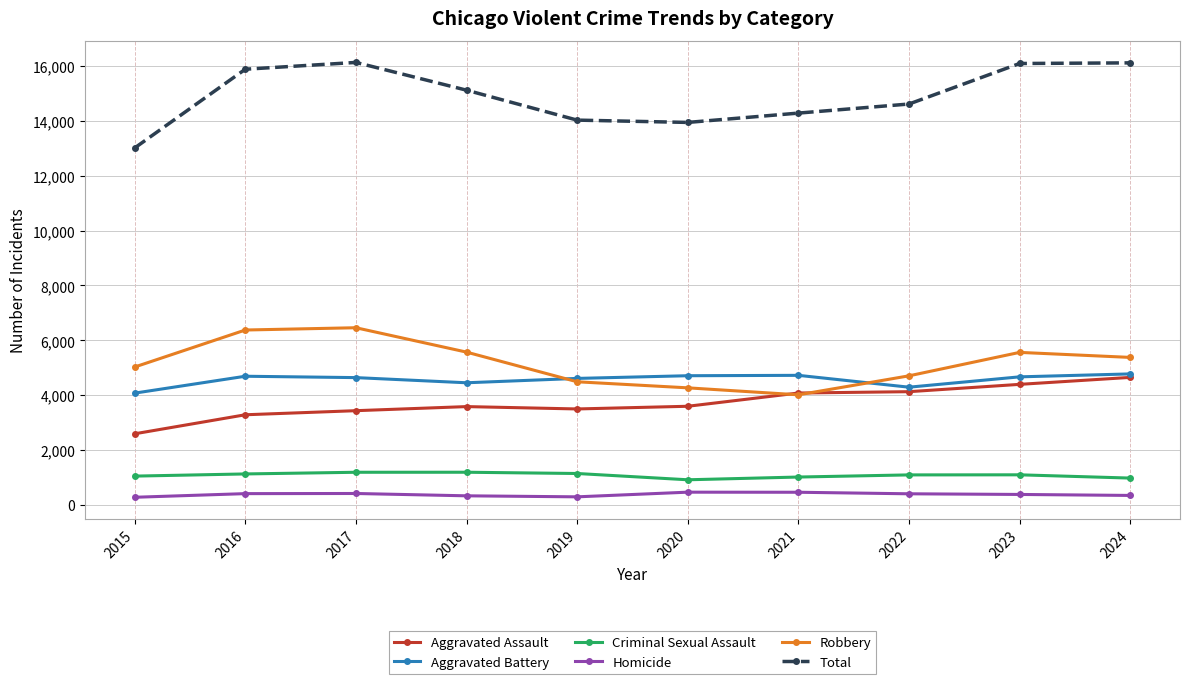

What is the maximum value for Total?

16135